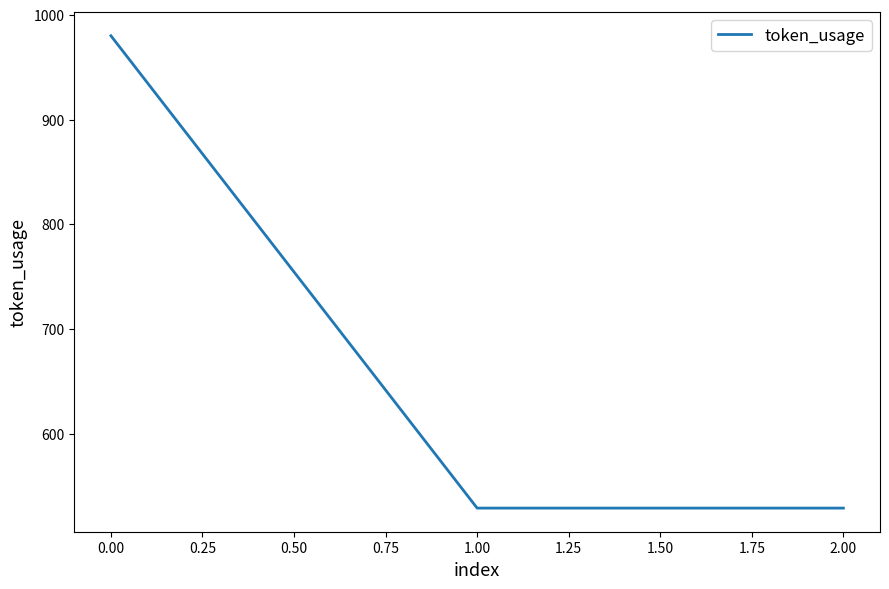

Count the values in the range 529 to 980.

3